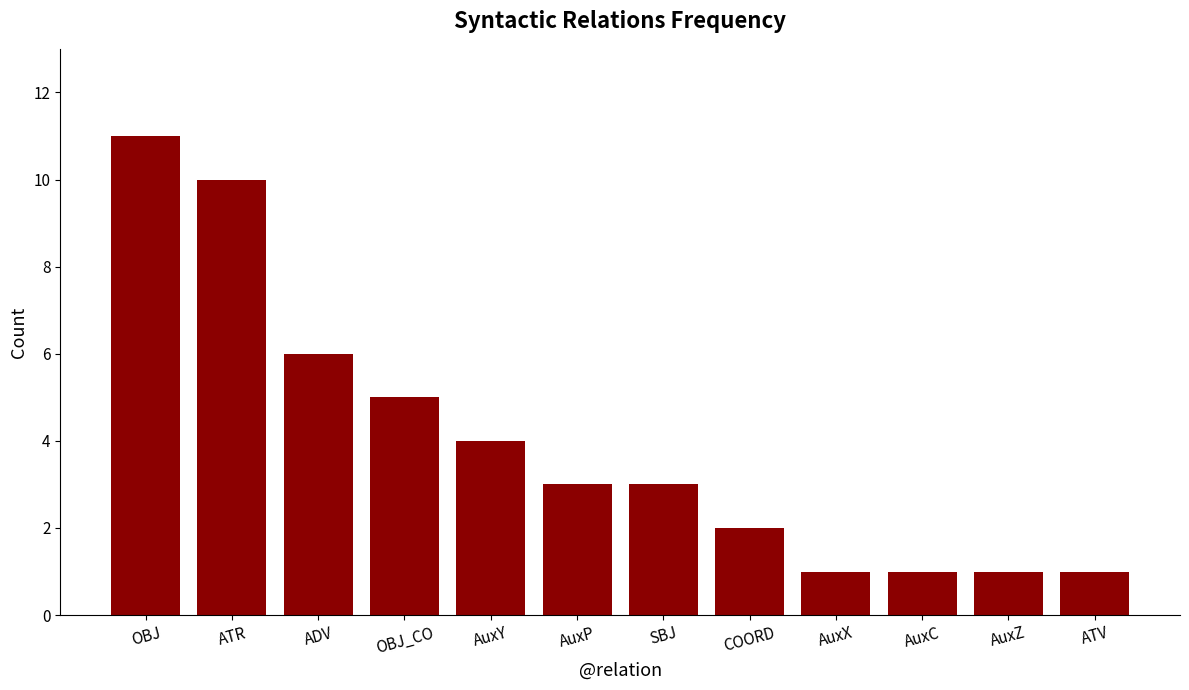

What is the maximum value shown in the chart?

11